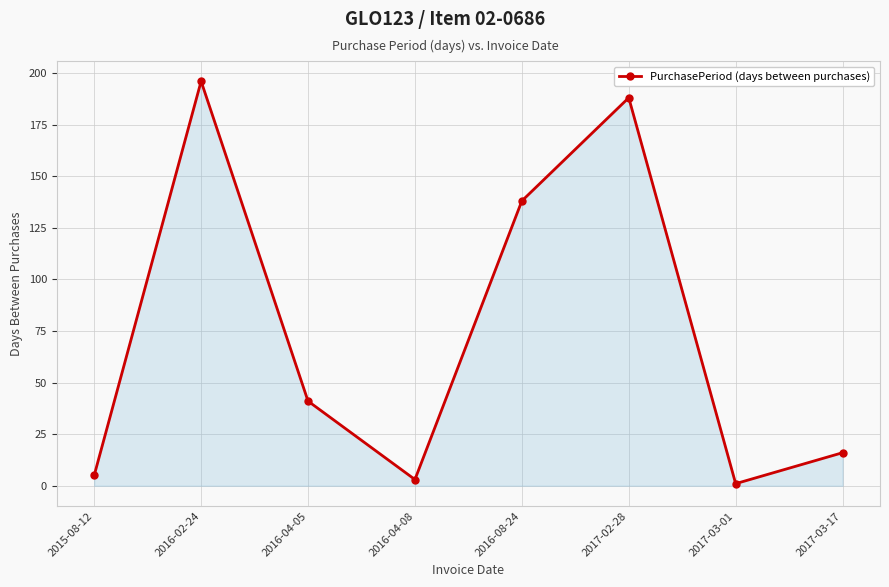

Reading left to right, transcribe all the data shown in this chart.

5	196	41	3	138	188	1	16